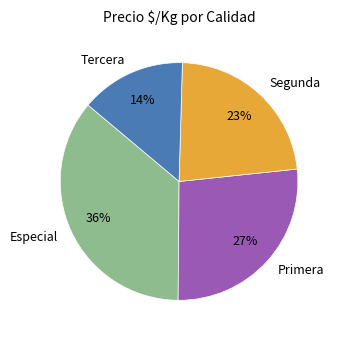

To the nearest percent, what portion does Segunda represent?

23%